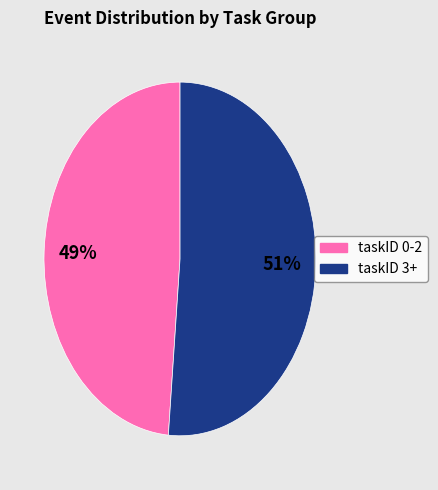

To the nearest percent, what is the average slice percentage?

50%